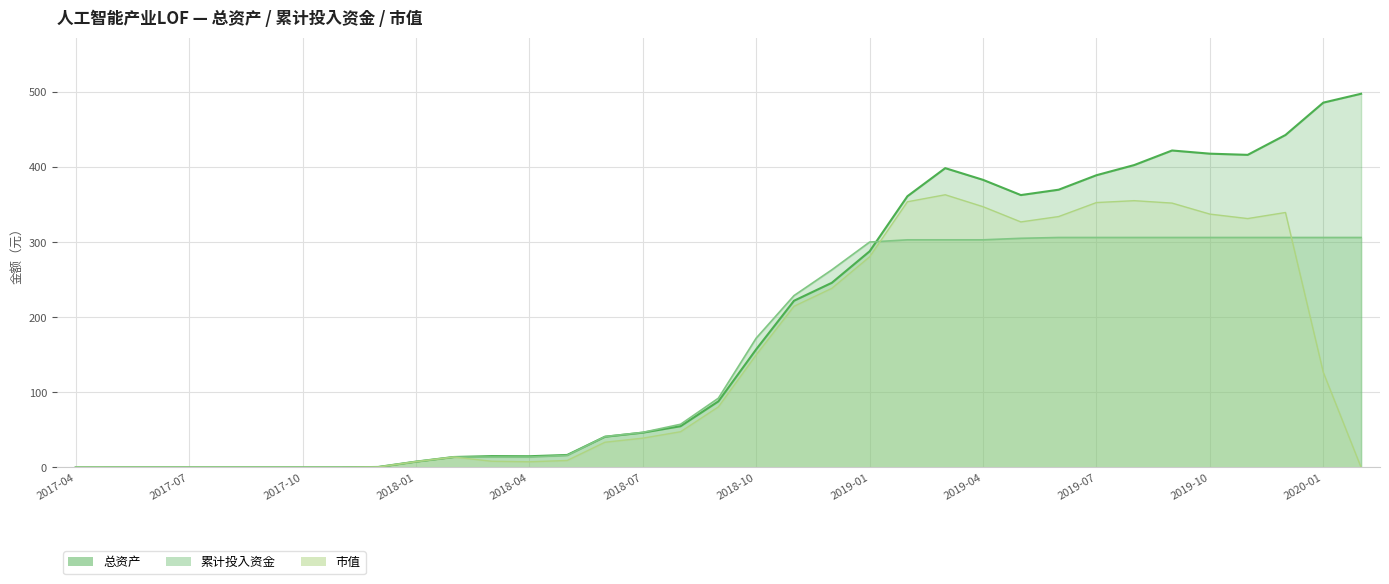

Which has a higher value, 2017-04 or 2018-03?

2018-03